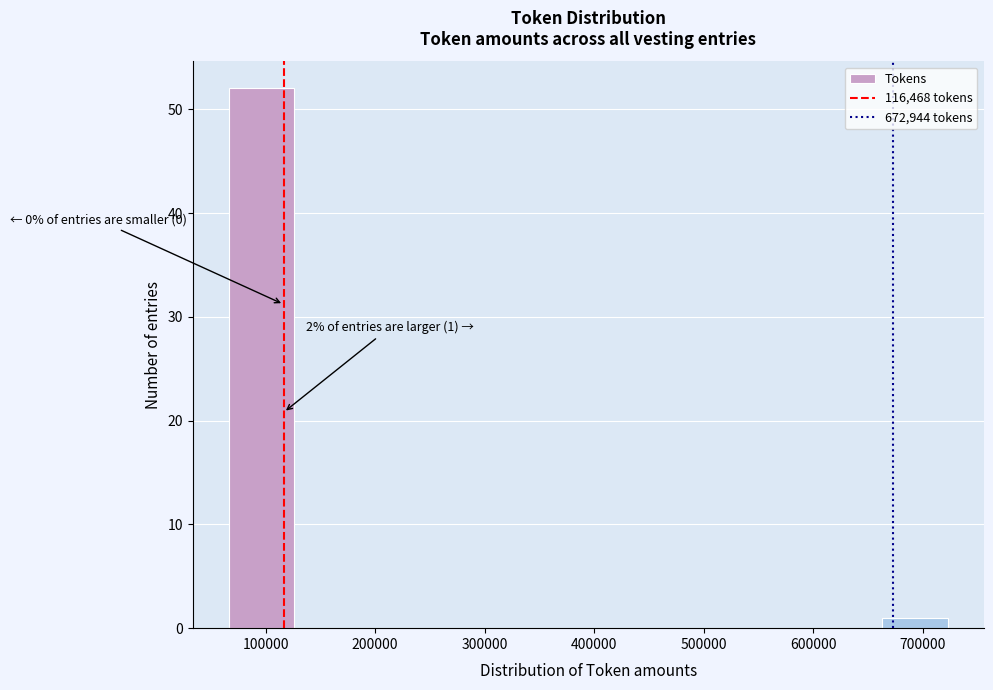

Over which range of the x-axis is the bar tallest?

70000 to 130000